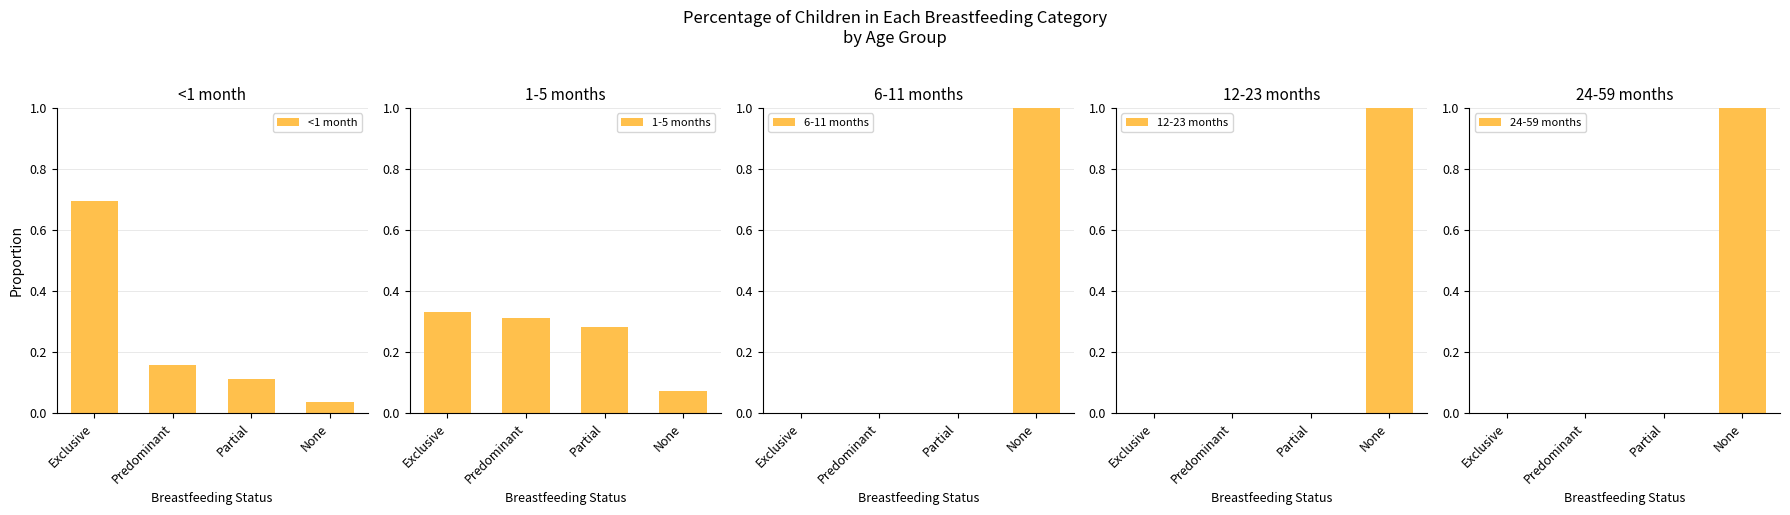

What is the sum of the 6-11 months values at Predominant and None?

1